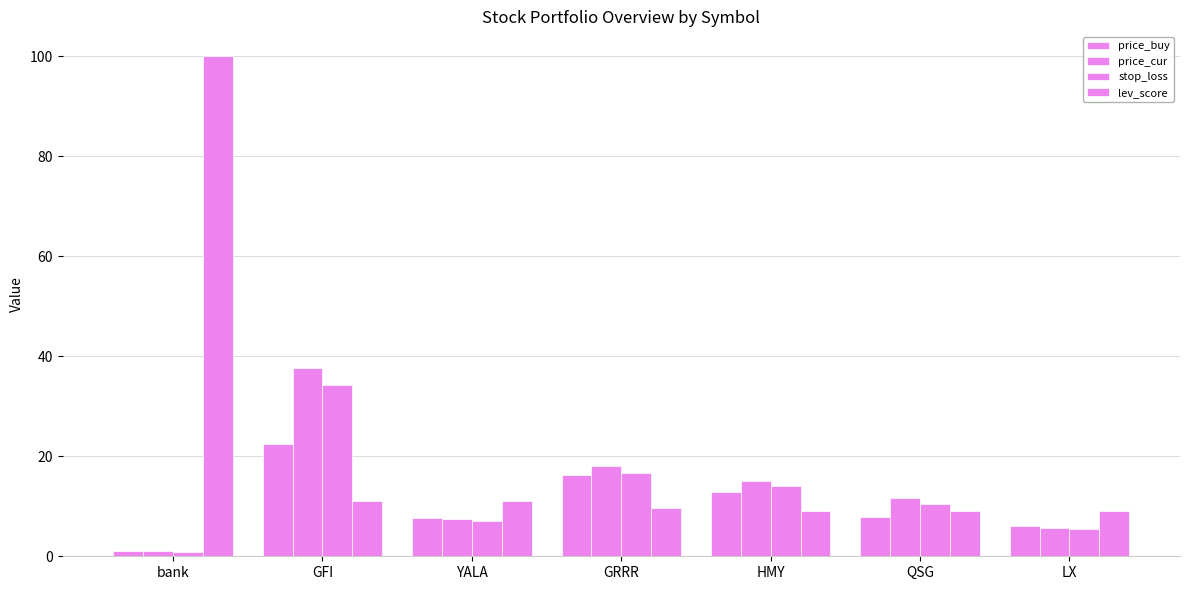

What is the total value across all series at bank?

102.9